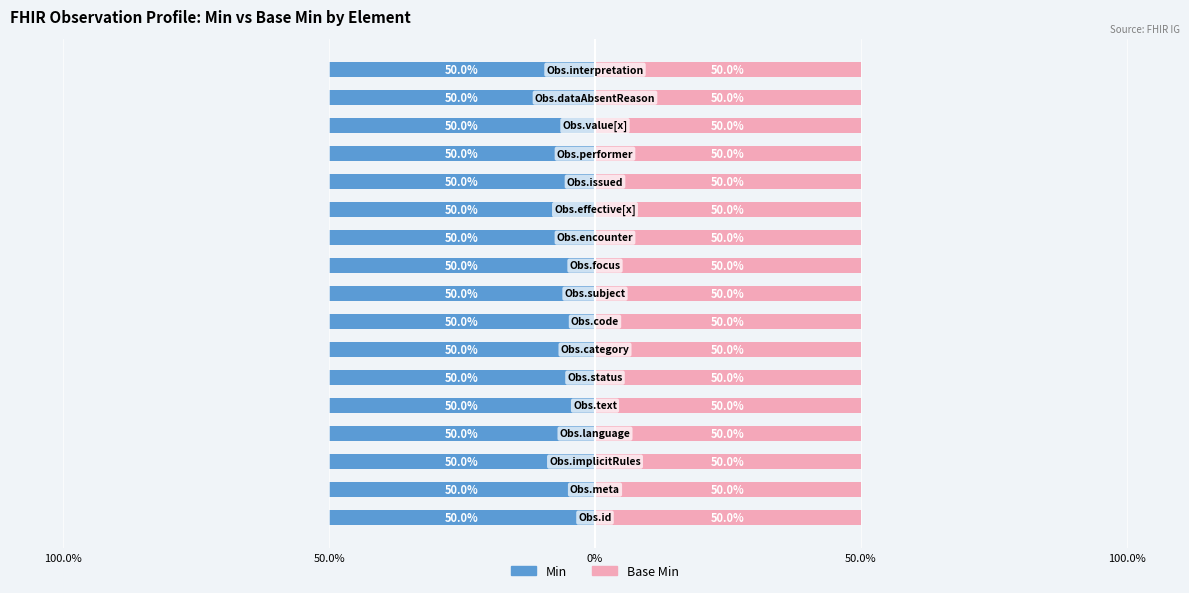

What are all the series names shown in the legend?

Min, Base Min